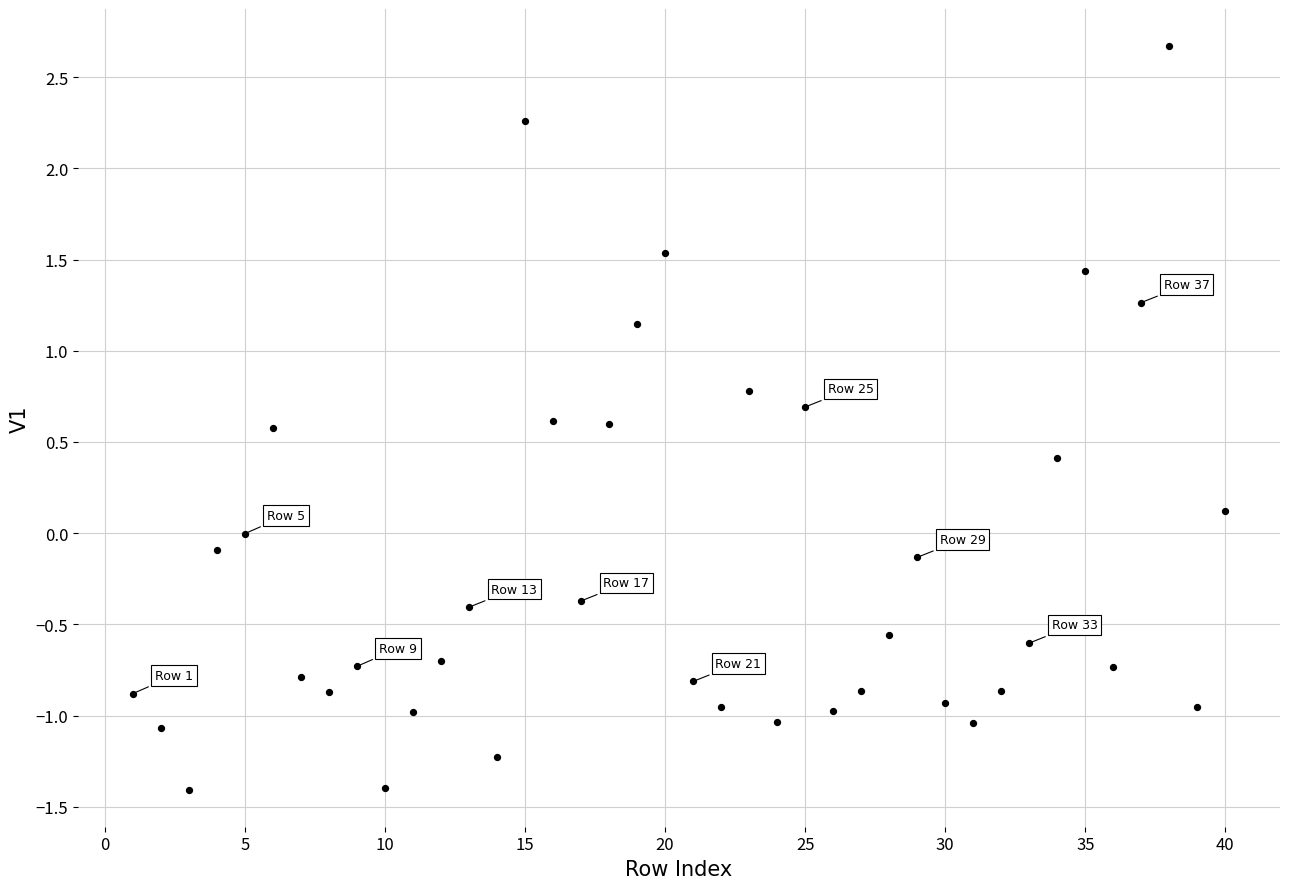

What is the range of X values (max minus min)?

39.0